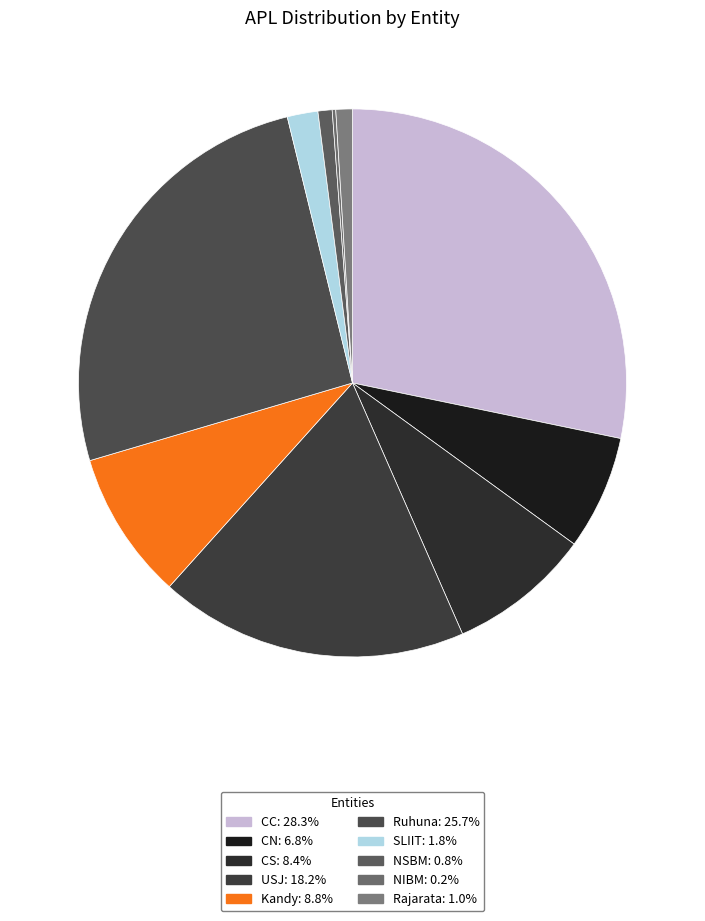

Is there a majority slice in this chart?

No